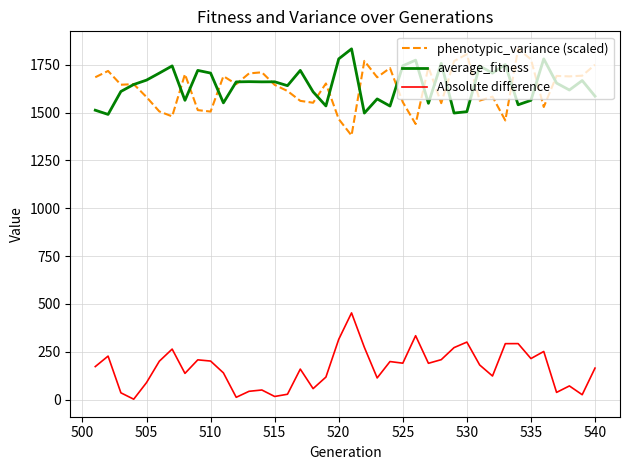

What is the smallest value displayed?

1.8